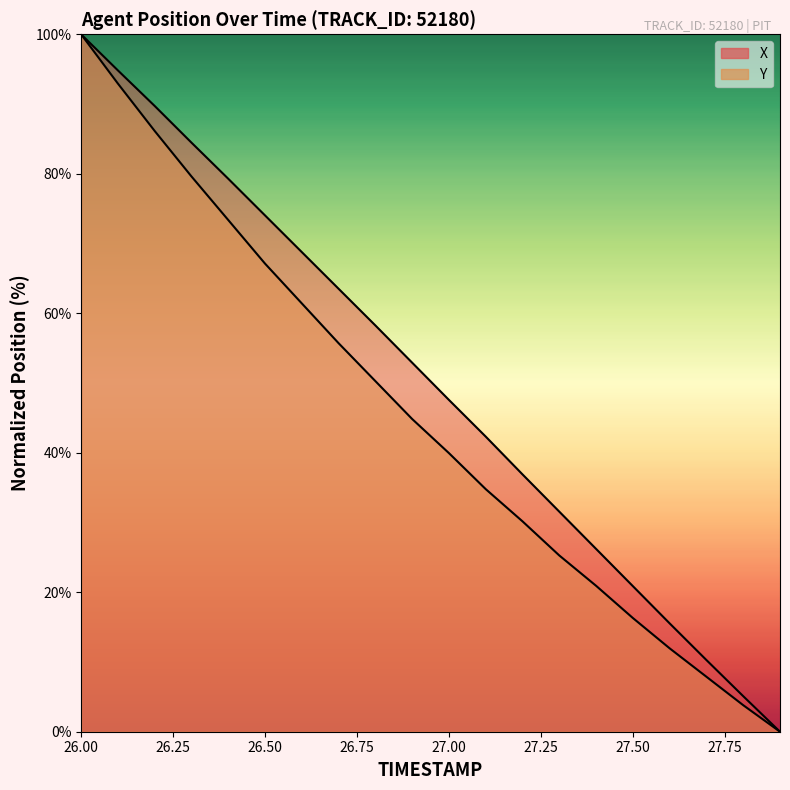

At how many categories does at least one series exceed 87?

3